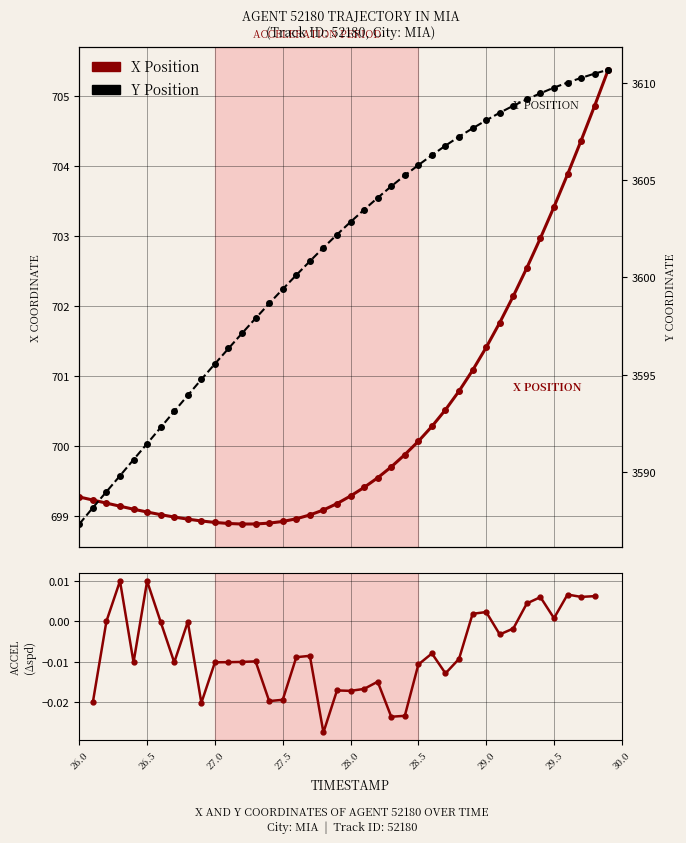

How many values in the X series exceed 699?

30